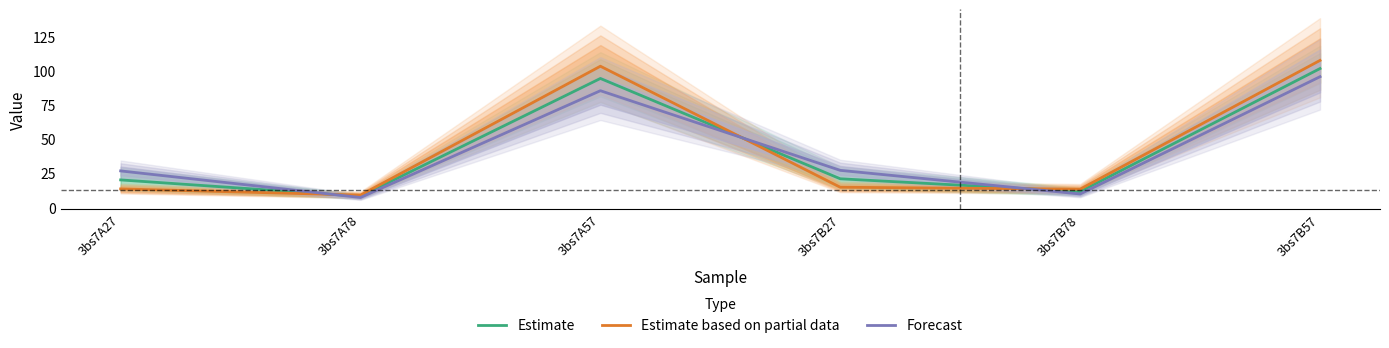

At how many categories does at least one series exceed 48?

2